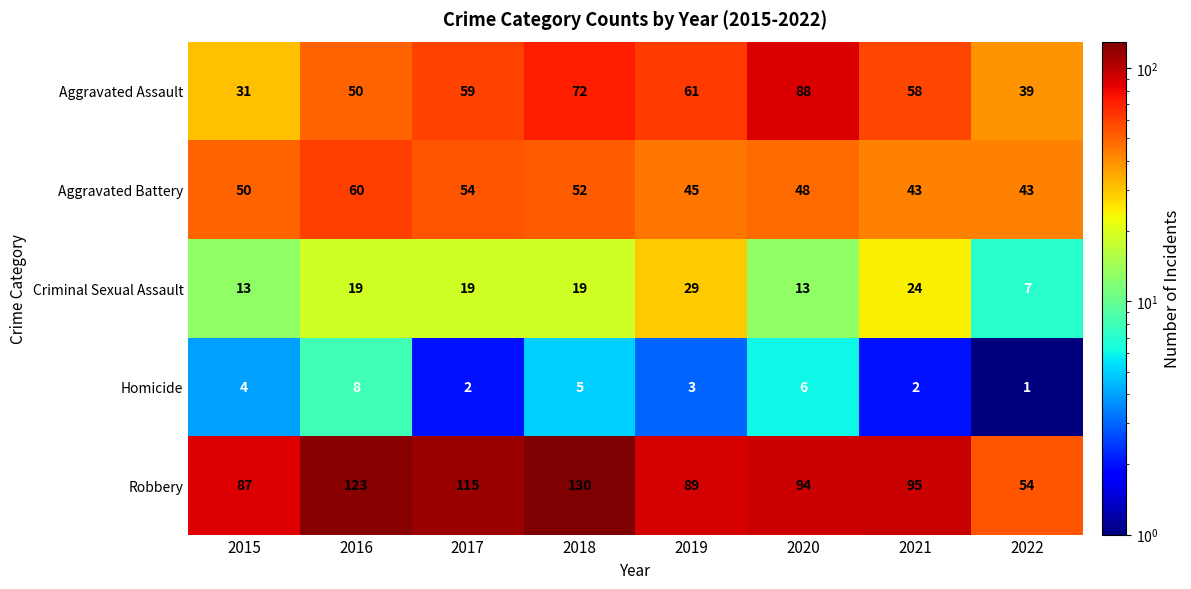

Read the Homicide value at 2015.

4